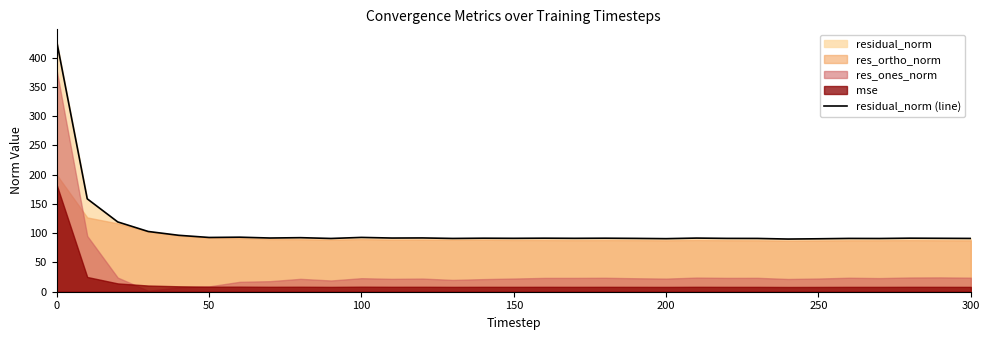

Reading right to left, list all the values displayed in this chart.

91.0	91.2	91.5	90.9	91.0	90.4	90.0	91.0	91.1	91.6	90.6	91.1	91.4	91.2	91.4	91.2	91.4	91.0	91.9	91.7	92.8	91.0	92.3	91.7	93.1	92.7	96.4	102.9	119.2	158.7	426.8